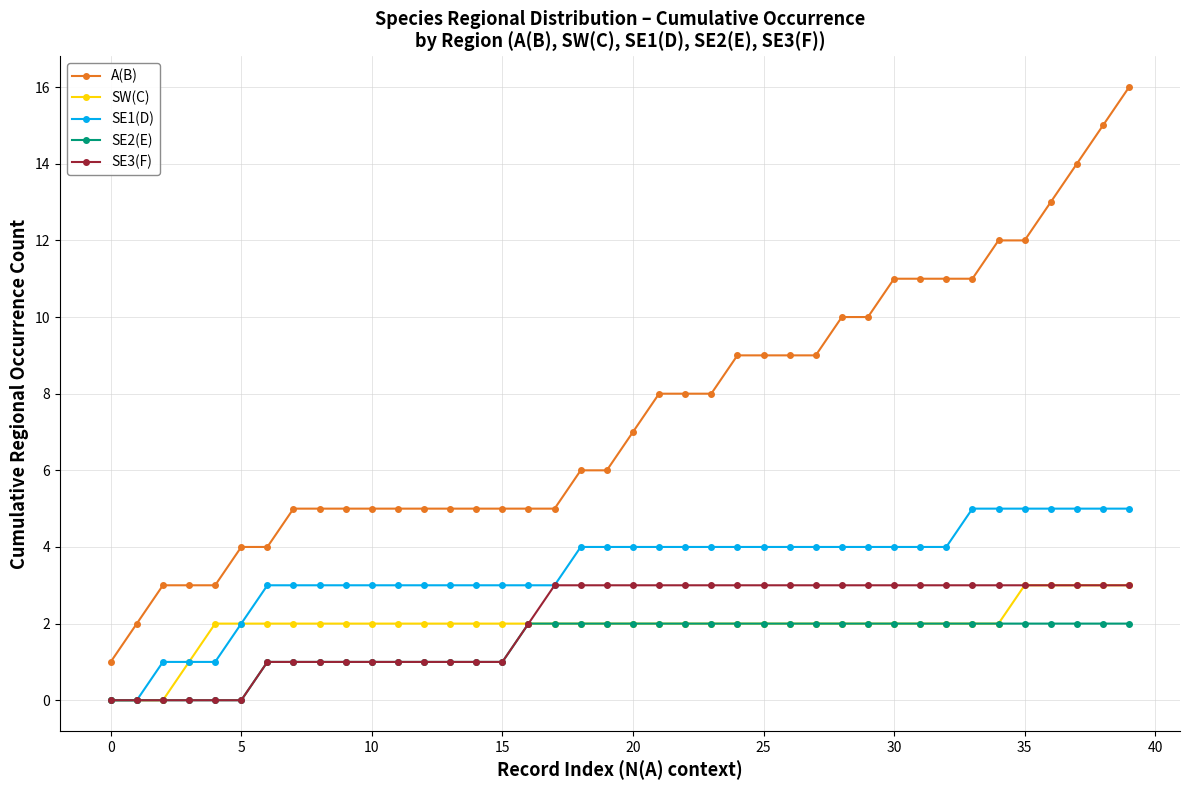

Which series has the largest total across all categories?

A(B)